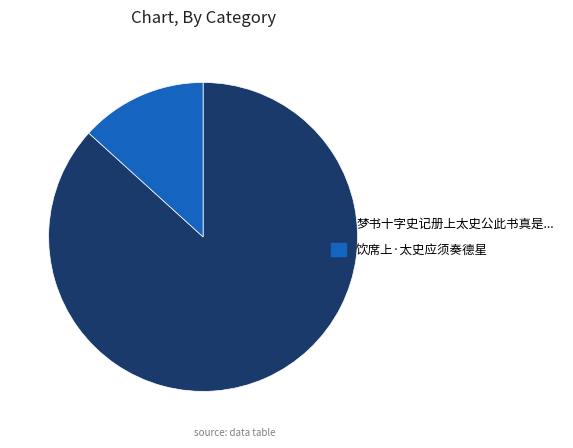

Does any single category account for the majority?

Yes